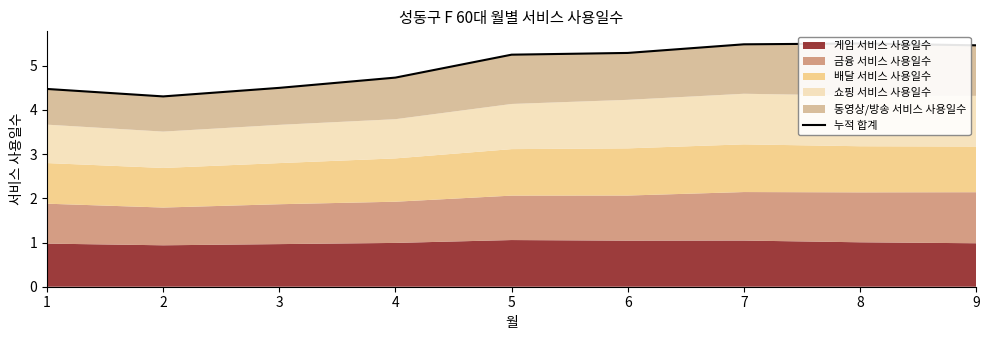

Where is the data nearest to the value 4?

2